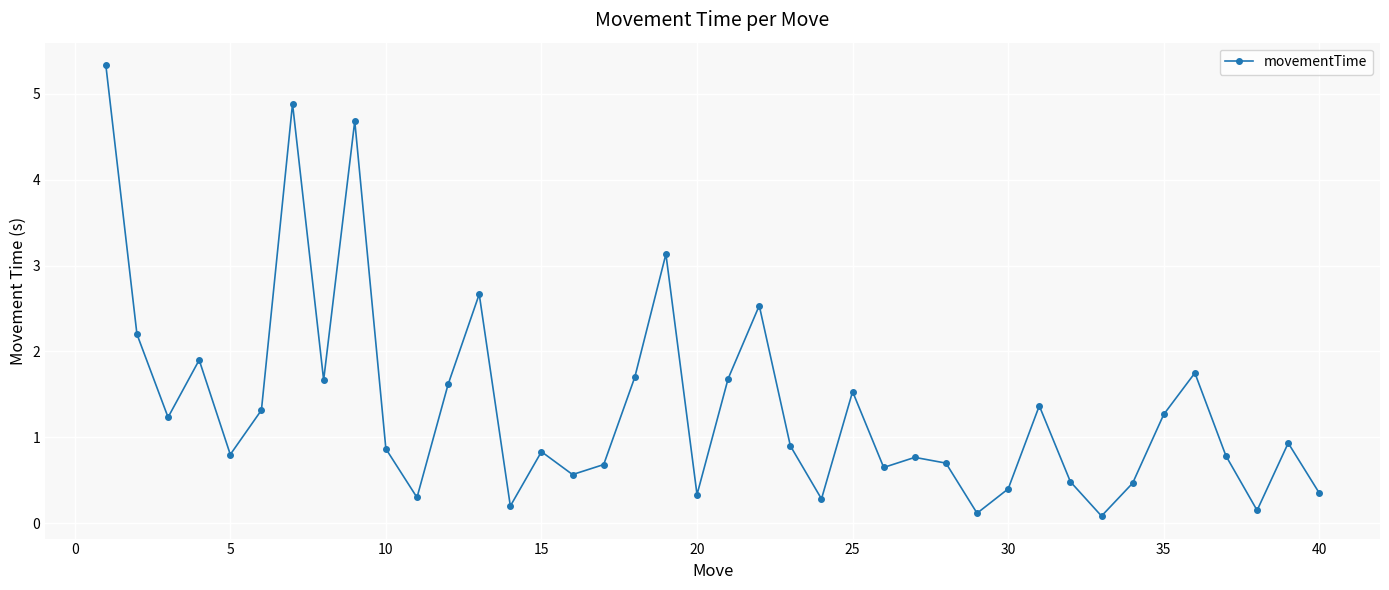

True or false: there are more than 0 points higher than both neighbors.

True